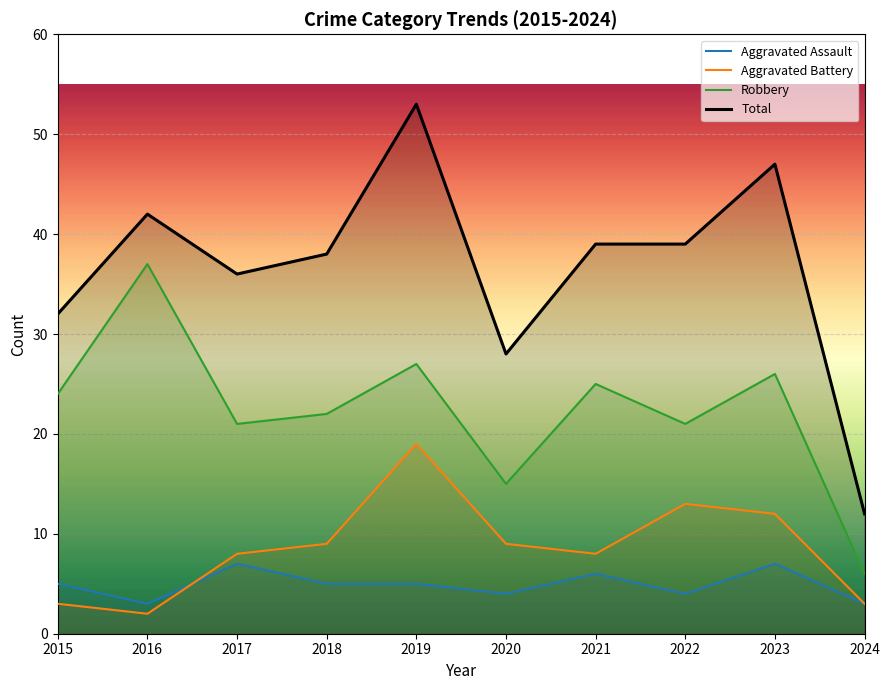

What is the value of the Robbery point at the 2nd from the left?

37